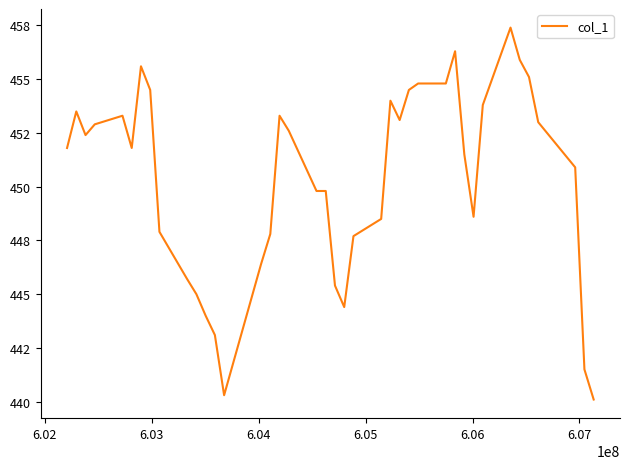

How many points are lower than both their immediate neighbors (excluding endpoints)?

6